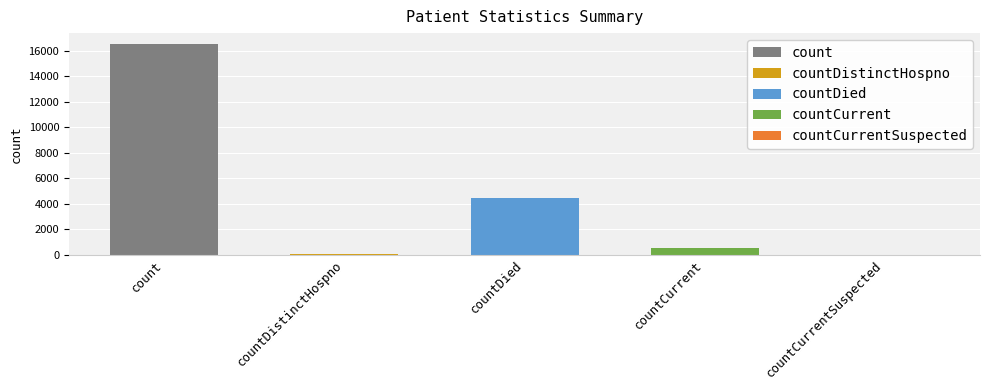

What position from the right is countCurrent?

2